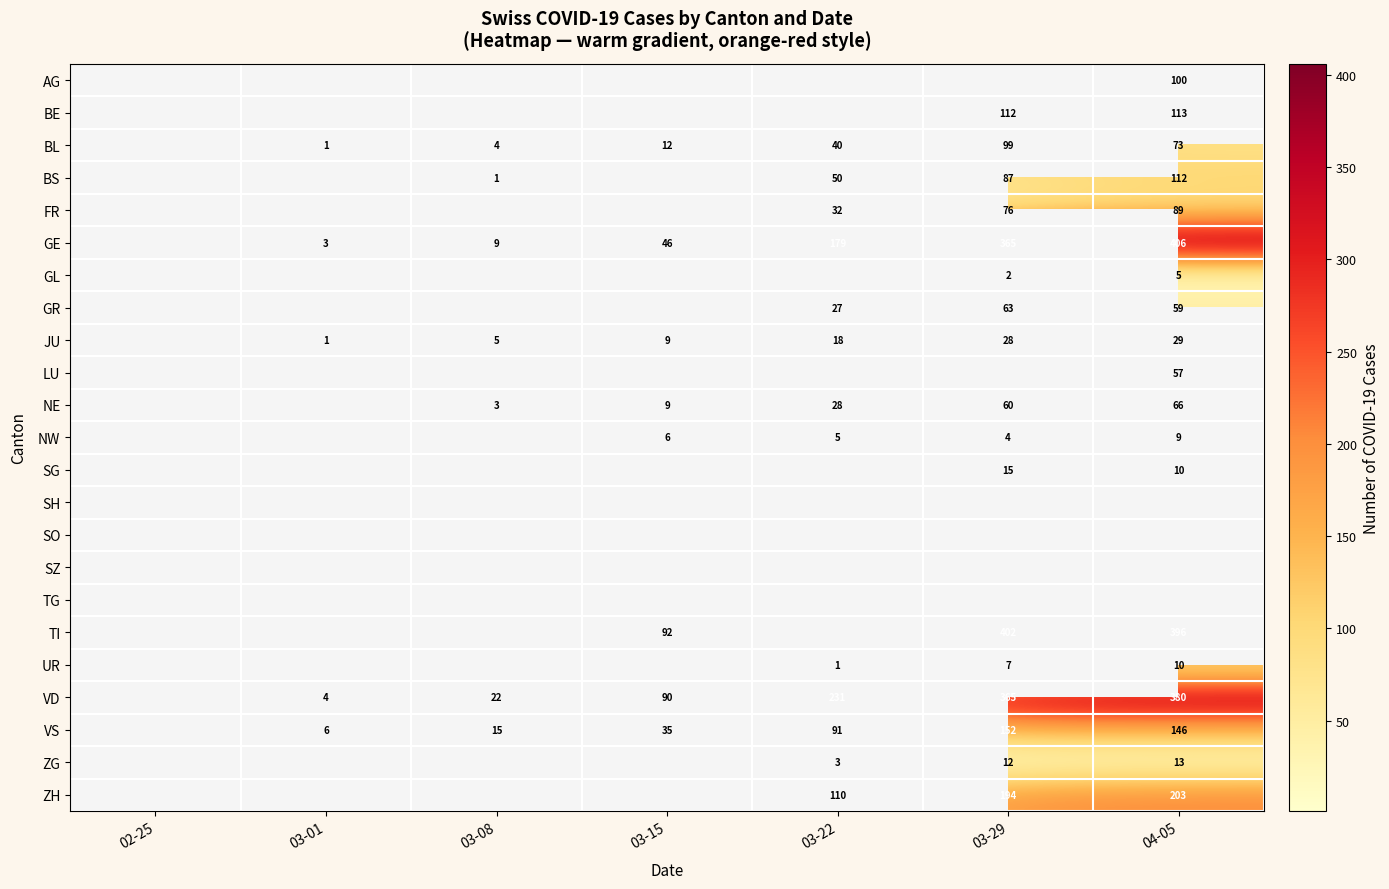

Is it true that GE equals 406 at 04-05?

True